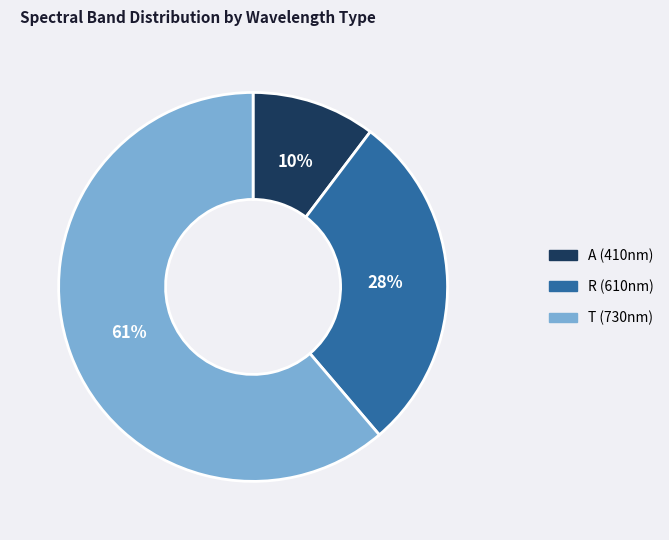

Is there a majority slice in this chart?

Yes